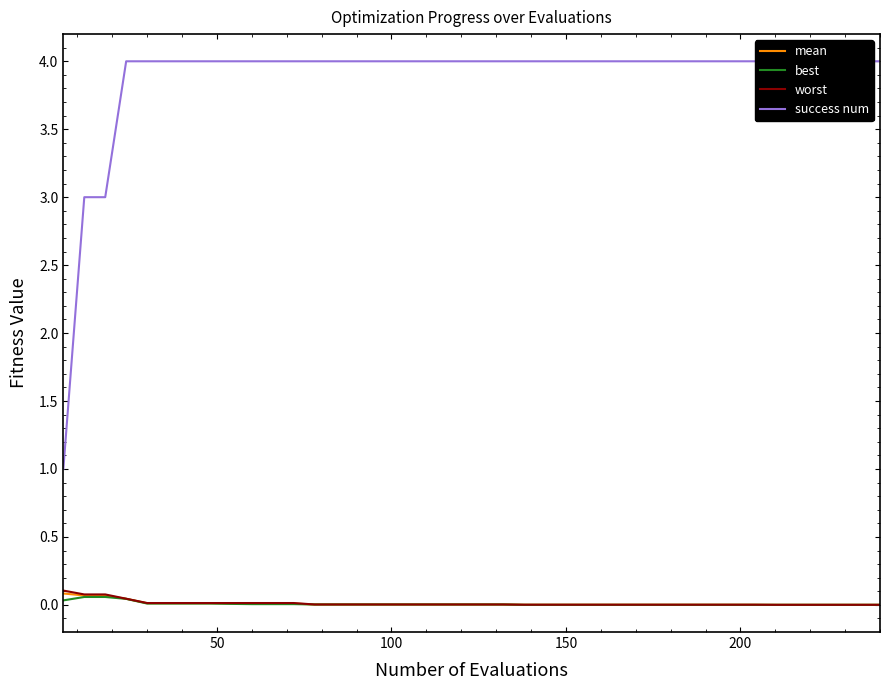

What are all the series names shown in the legend?

mean, best, worst, success num